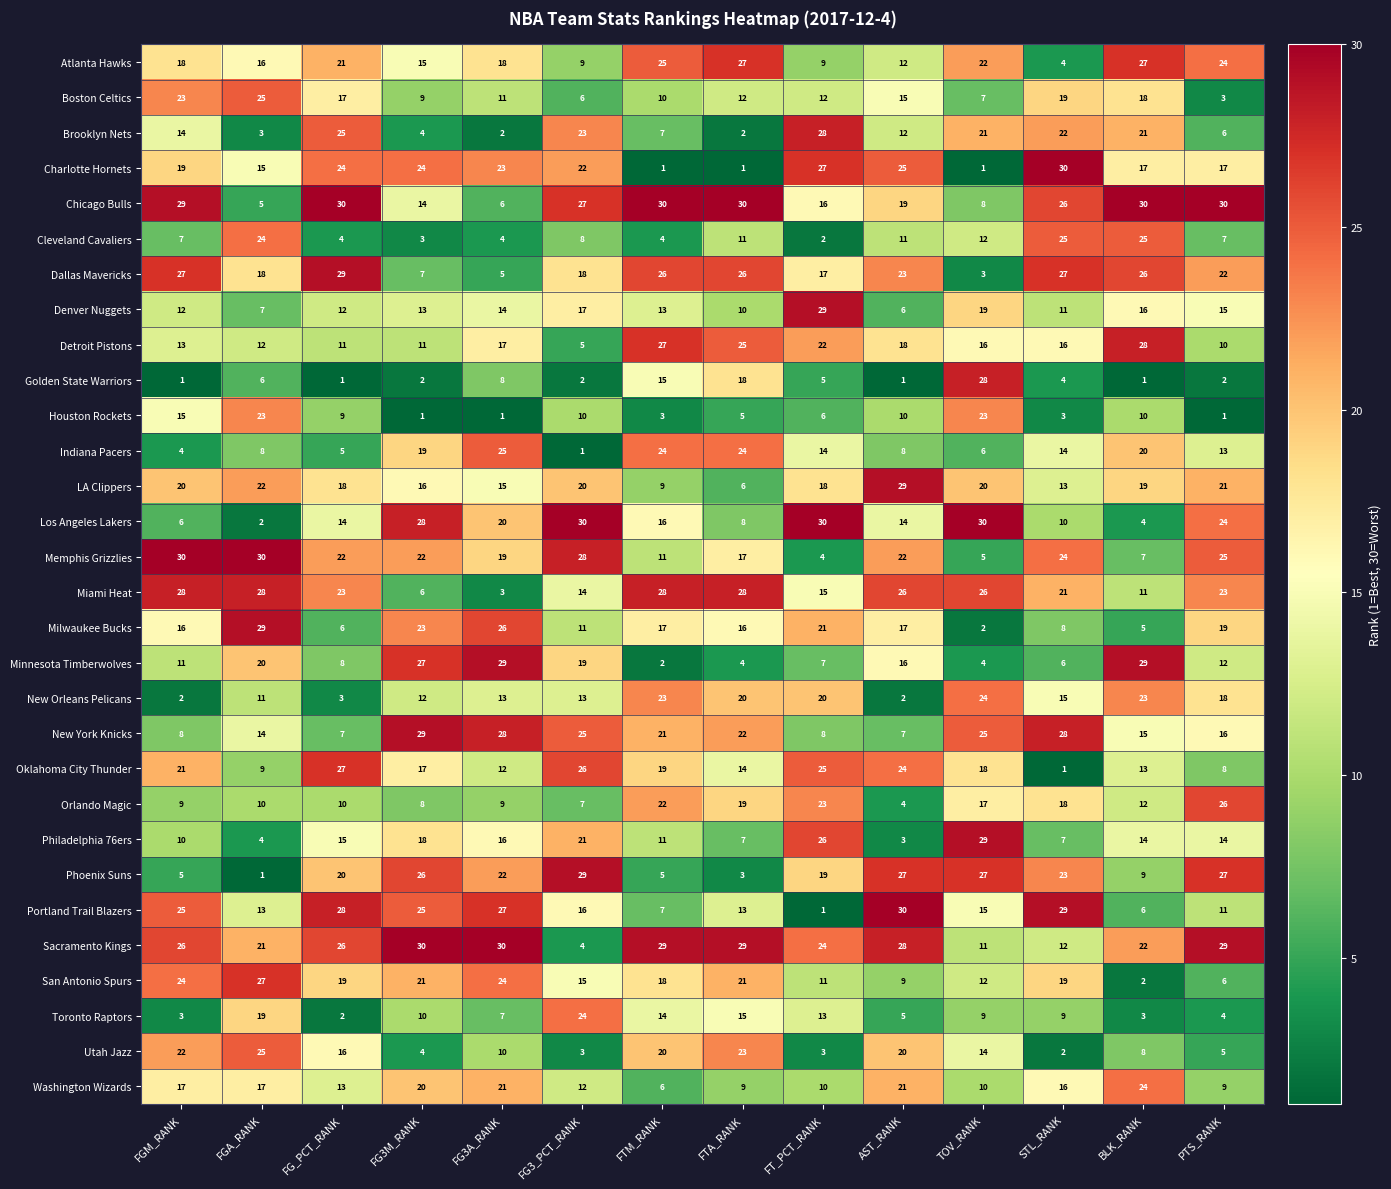

List the labels in order of Oklahoma City Thunder value, largest first.

FG_PCT_RANK, FG3_PCT_RANK, FT_PCT_RANK, AST_RANK, FGM_RANK, FTM_RANK, TOV_RANK, FG3M_RANK, FTA_RANK, BLK_RANK, FG3A_RANK, FGA_RANK, PTS_RANK, STL_RANK